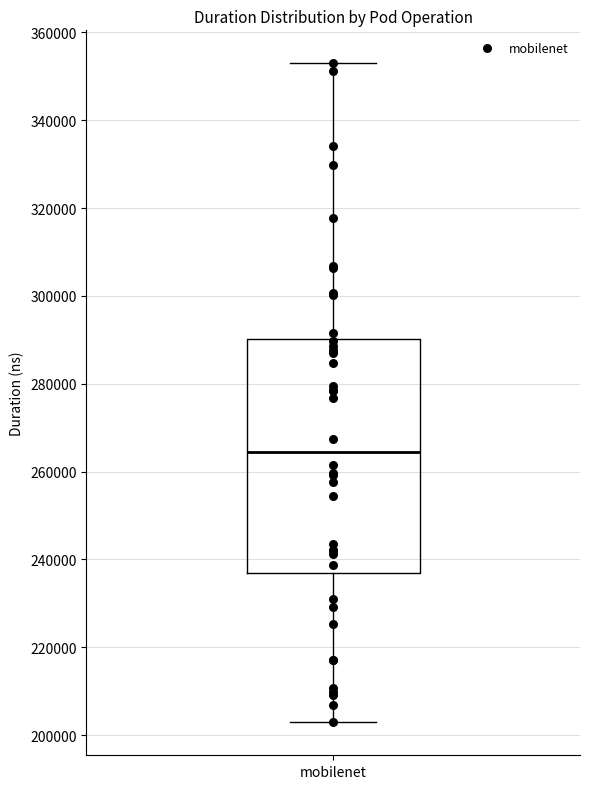

Transcribe this box plot: give where the median line is, the range the box spans, and where the two whiskers end, as read against the y-axis. The values are not printed on the chart, so give them approximately, as read against the axis.

median 264000, box 236000 to 290000, whiskers 202000 to 352000